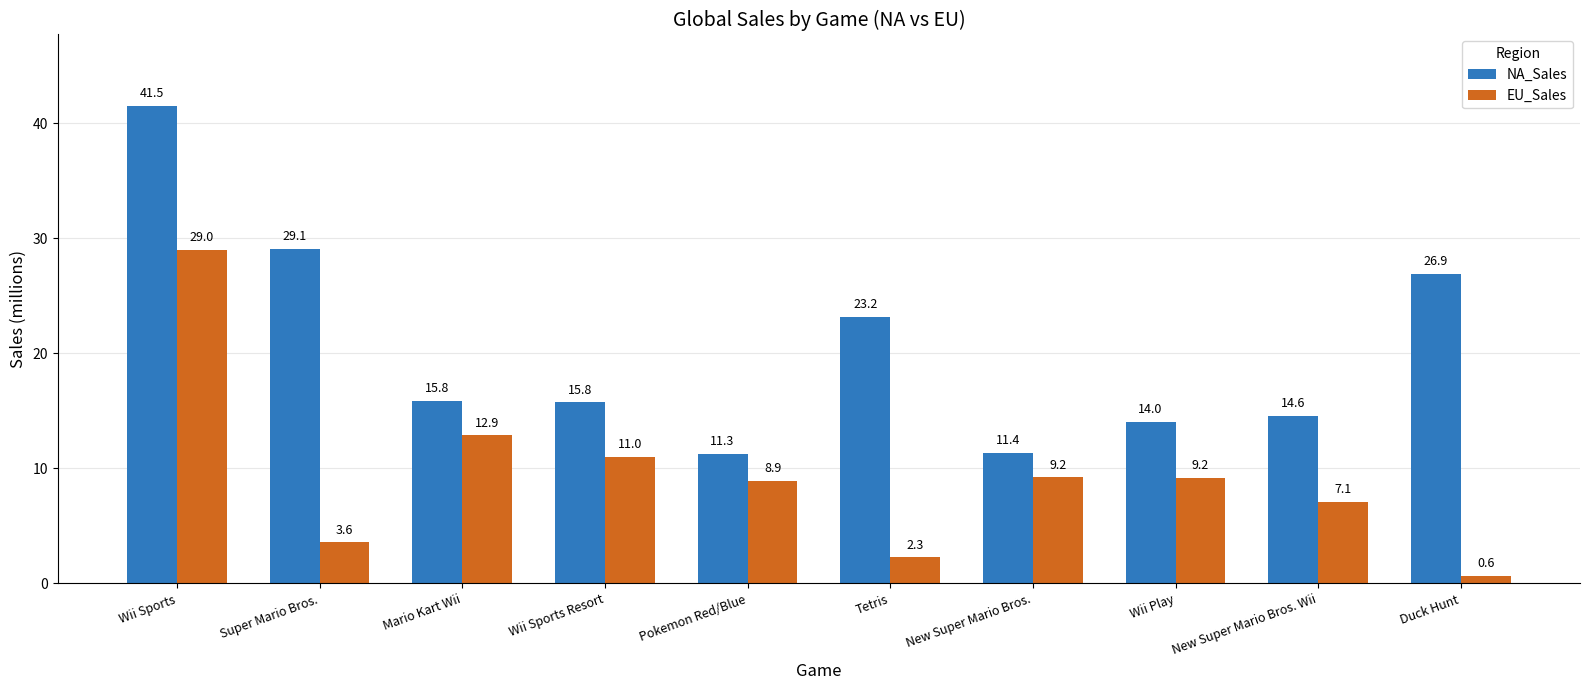

Rank the series by their maximum value, from lowest to highest.

EU_Sales, NA_Sales